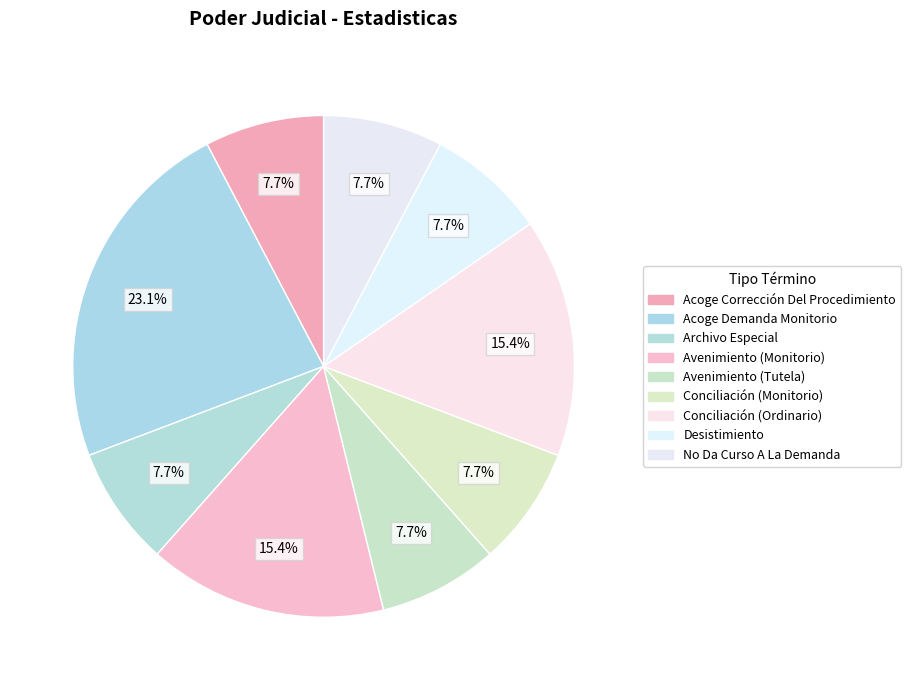

Count the number of slices in the pie.

9